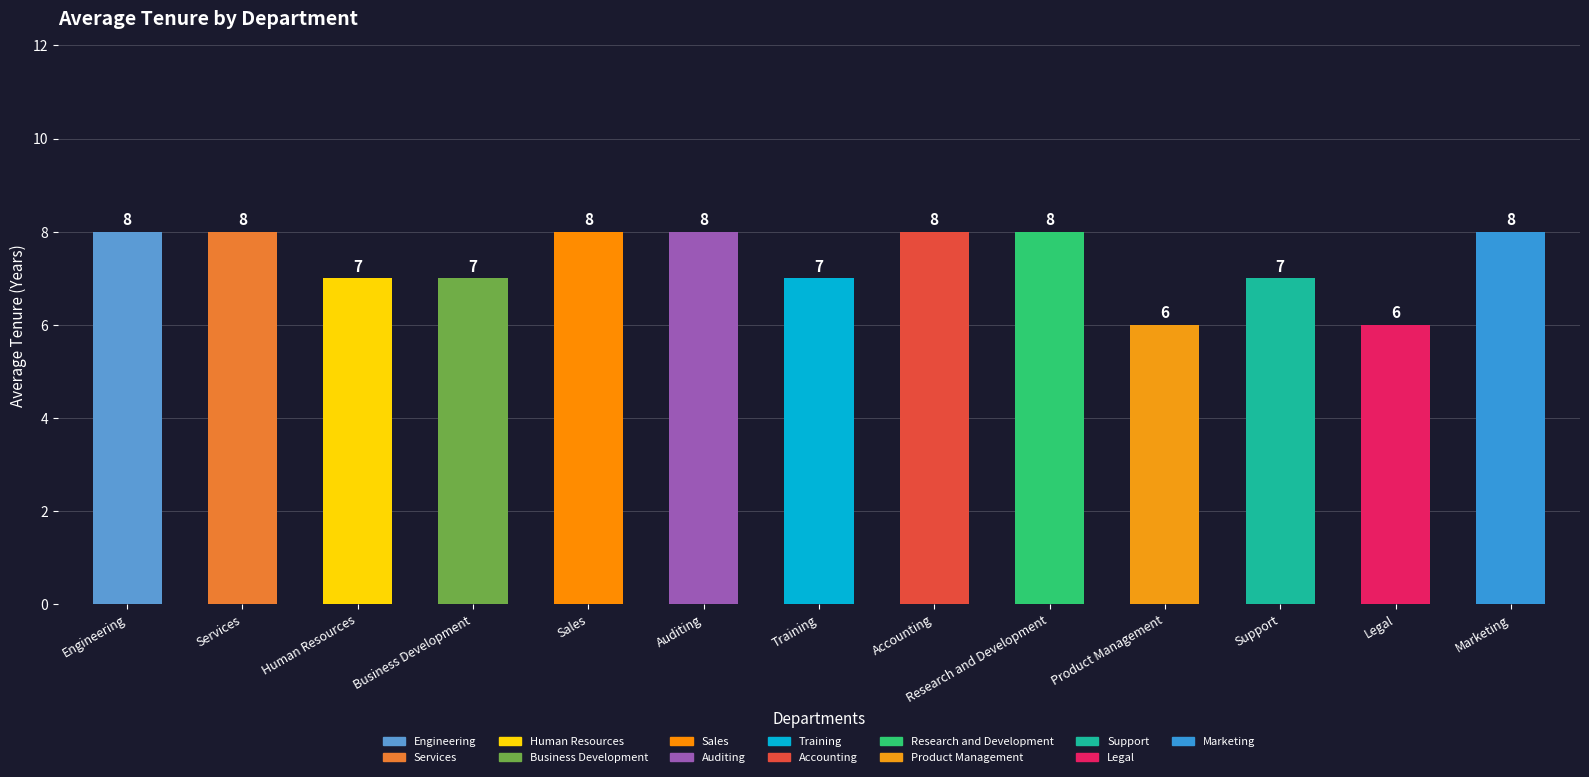

How many data points are less than 8?

6